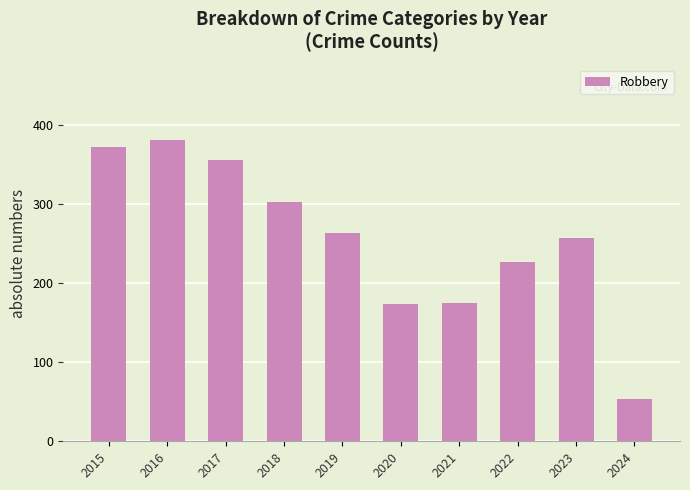

What is the change in value from 2019 to 2023?

-6